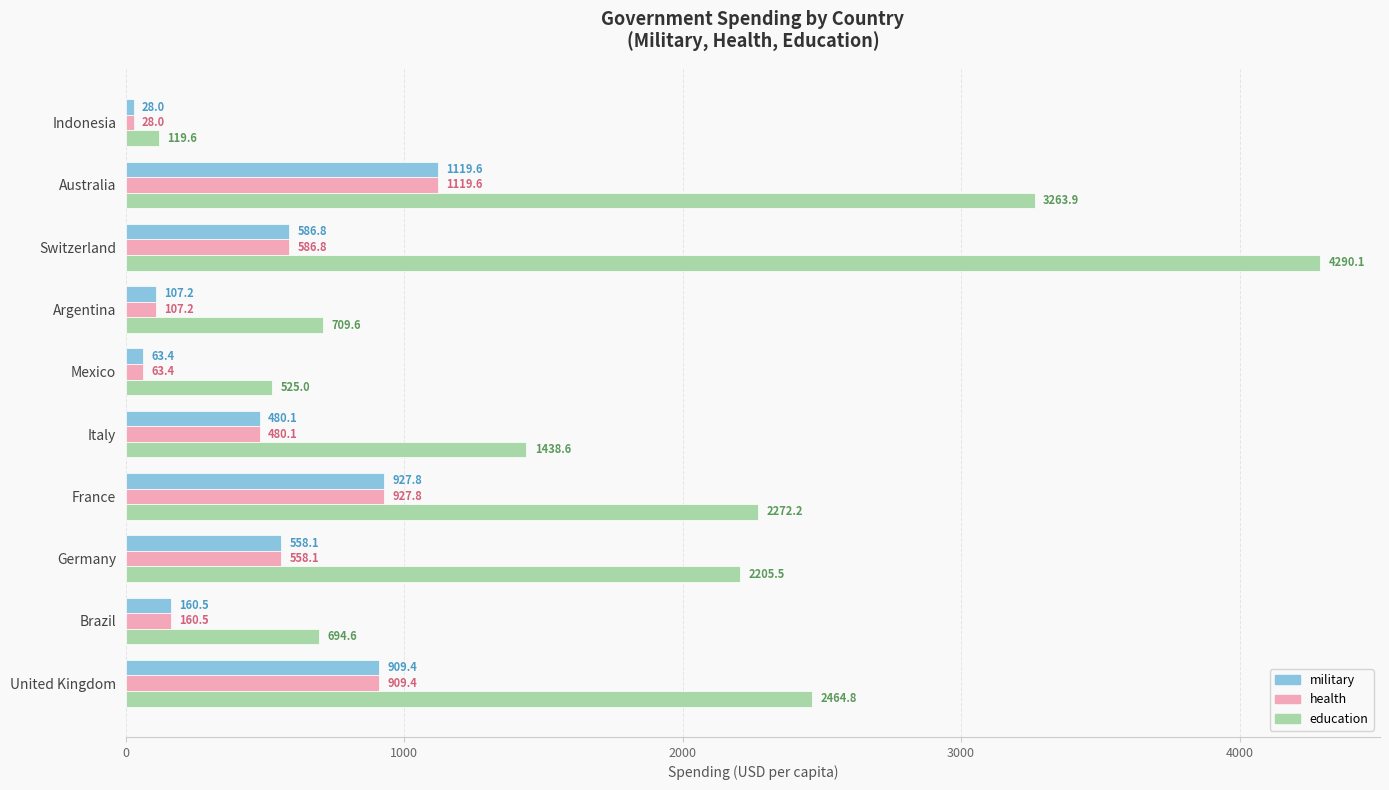

What is the difference between the second highest and second lowest values in the military series?

864.4